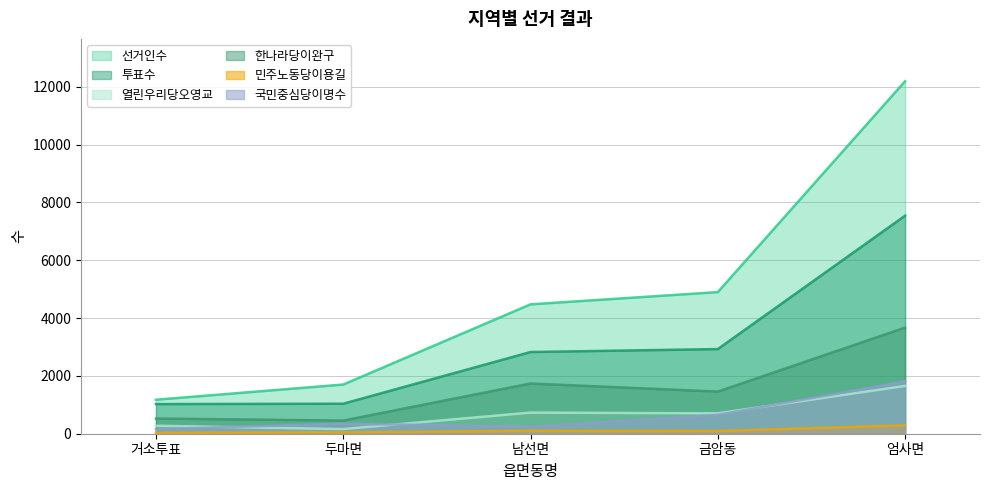

How many lines are shown in the chart?

6